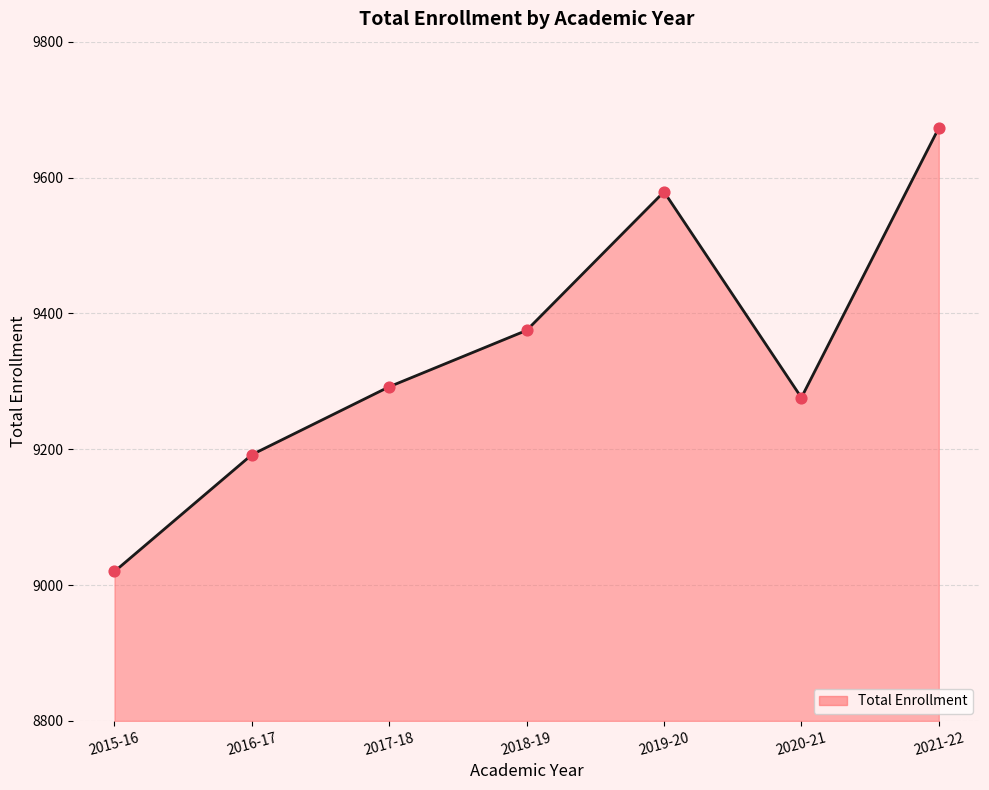

What is the ratio of the value at 2020-21 to the value at 2015-16?

1.0